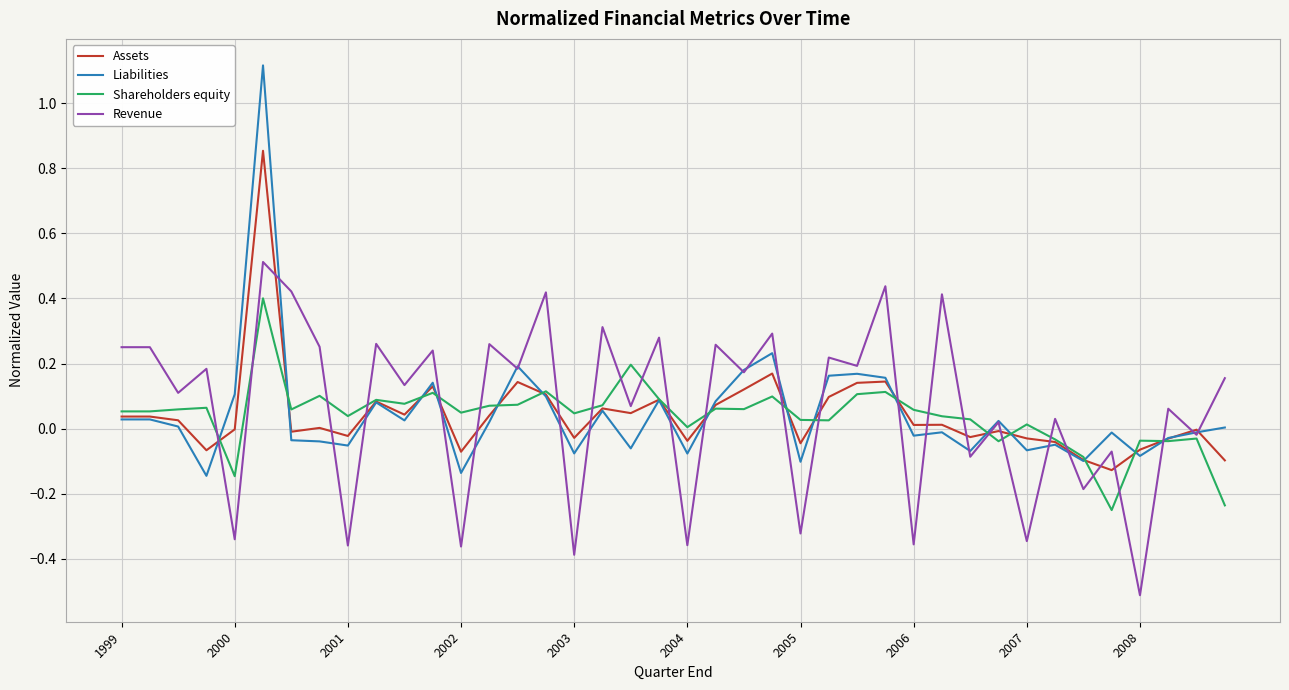

Which series has the largest total across all categories?

Revenue